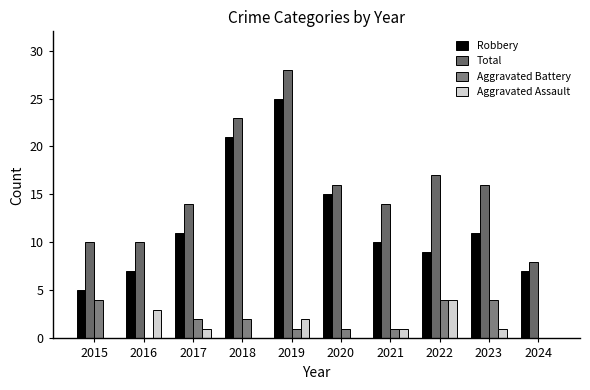

Which category has the highest value in the Robbery series?

2019